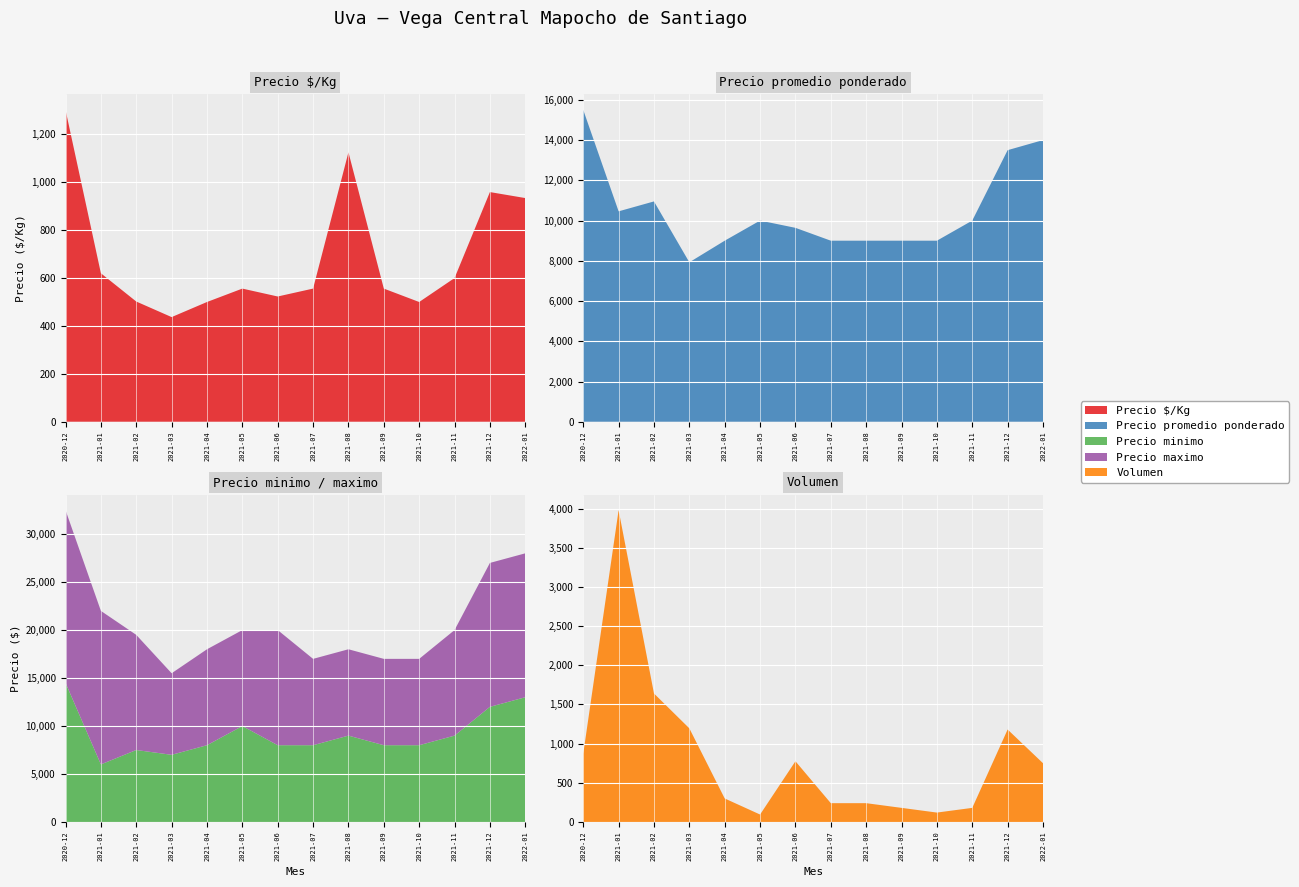

Reading left to right, transcribe all the data shown in this chart.

Precio $/Kg: 2020-12=1302	2021-01=620	2021-02=502	2021-03=437	2021-04=500	2021-05=556	2021-06=523	2021-07=556	2021-08=1125	2021-09=556	2021-10=500	2021-11=600	2021-12=959	2022-01=934
Precio promedio ponderado: 2020-12=15500	2021-01=10459	2021-02=10952	2021-03=7926	2021-04=9000	2021-05=10000	2021-06=9639	2021-07=9000	2021-08=9000	2021-09=9000	2021-10=9000	2021-11=10000	2021-12=13500	2022-01=14000
Precio minimo: 2020-12=14500	2021-01=6000	2021-02=7500	2021-03=7000	2021-04=8000	2021-05=10000	2021-06=8000	2021-07=8000	2021-08=9000	2021-09=8000	2021-10=8000	2021-11=9000	2021-12=12000	2022-01=13000
Precio maximo: 2020-12=18000	2021-01=16000	2021-02=12000	2021-03=8500	2021-04=10000	2021-05=10000	2021-06=12000	2021-07=9000	2021-08=9000	2021-09=9000	2021-10=9000	2021-11=11000	2021-12=15000	2022-01=15000
Volumen: 2020-12=870	2021-01=3980	2021-02=1640	2021-03=1195	2021-04=300	2021-05=95	2021-06=775	2021-07=240	2021-08=240	2021-09=180	2021-10=120	2021-11=180	2021-12=1180	2022-01=750